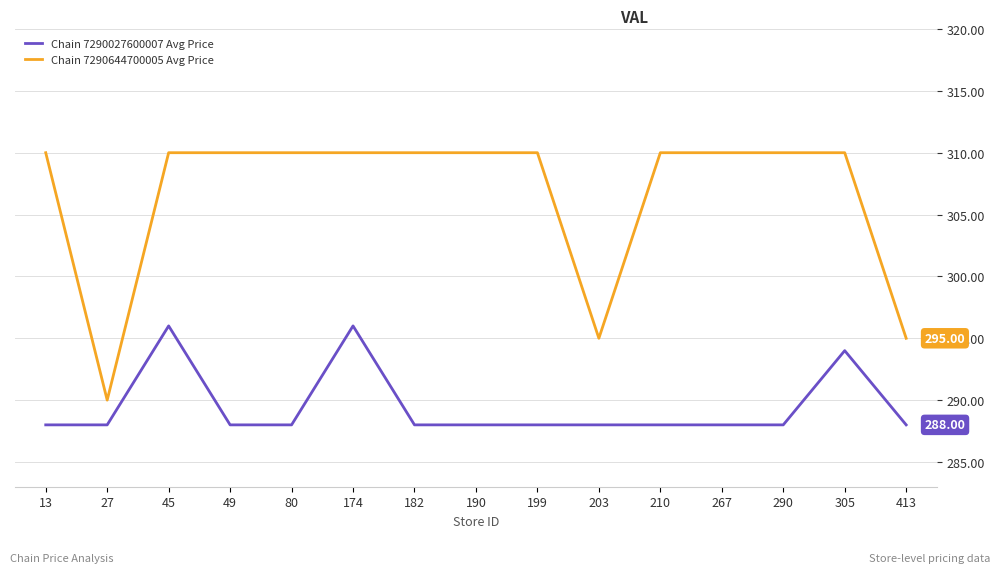

Rank the series by their average value, from highest to lowest.

Chain 7290644700005 Avg Price, Chain 7290027600007 Avg Price